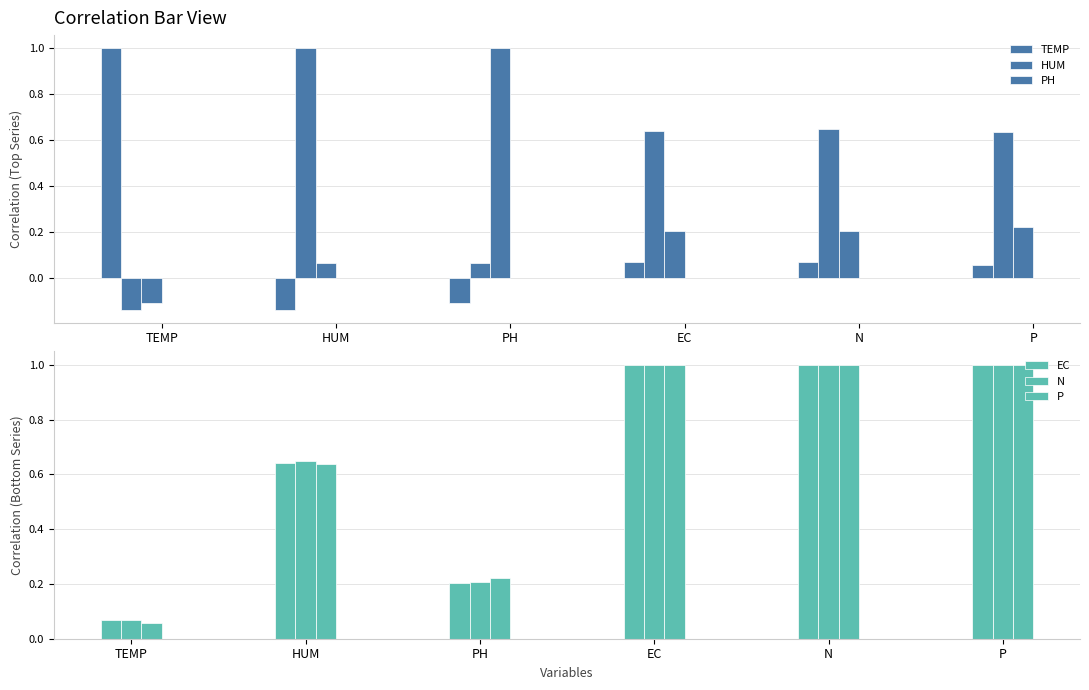

List the labels in order of N value, smallest first.

TEMP, PH, HUM, P, EC, N